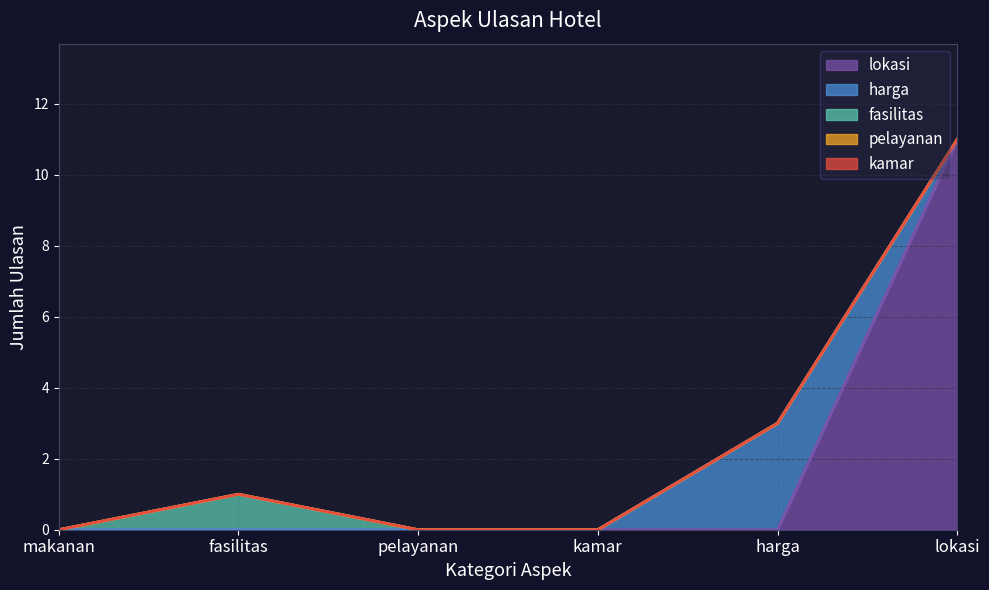

What is the sum of all lokasi values?

11